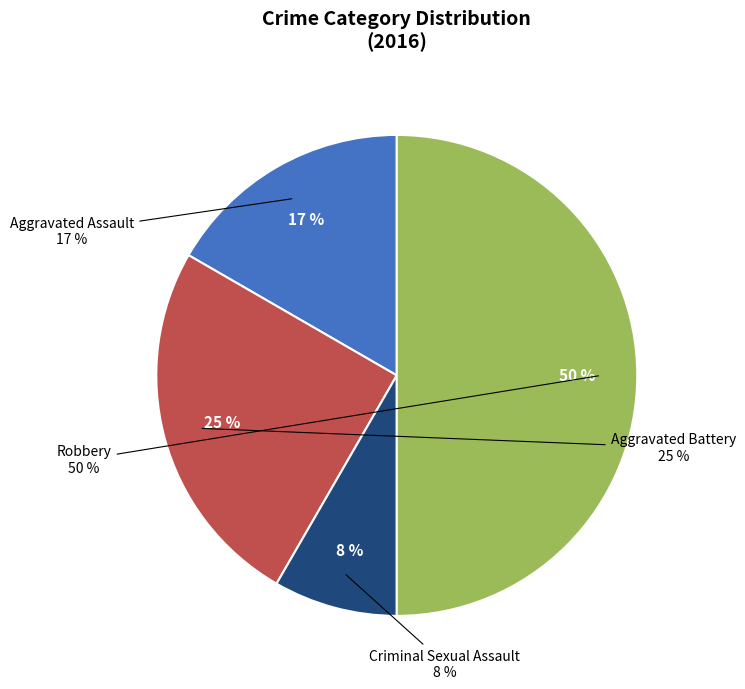

Does any single category account for the majority?

No